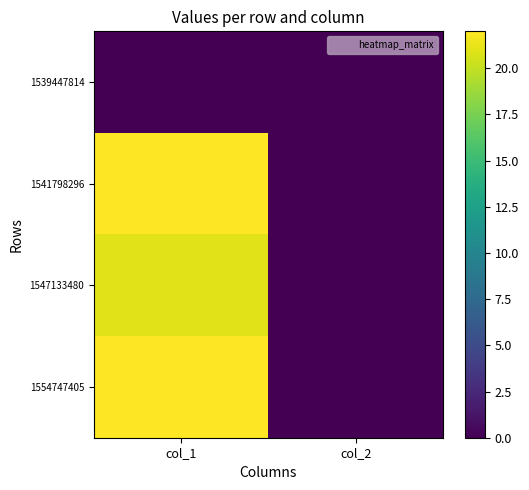

At col_1, list the series in order from largest to smallest.

1541798296, 1554747405, 1547133480, 1539447814